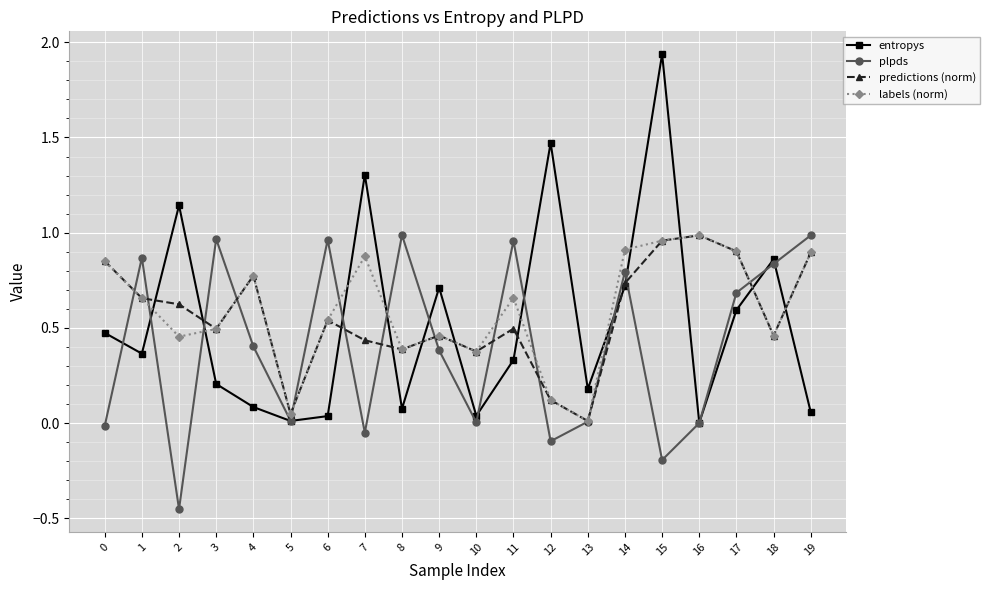

How many data points does each series have?

20